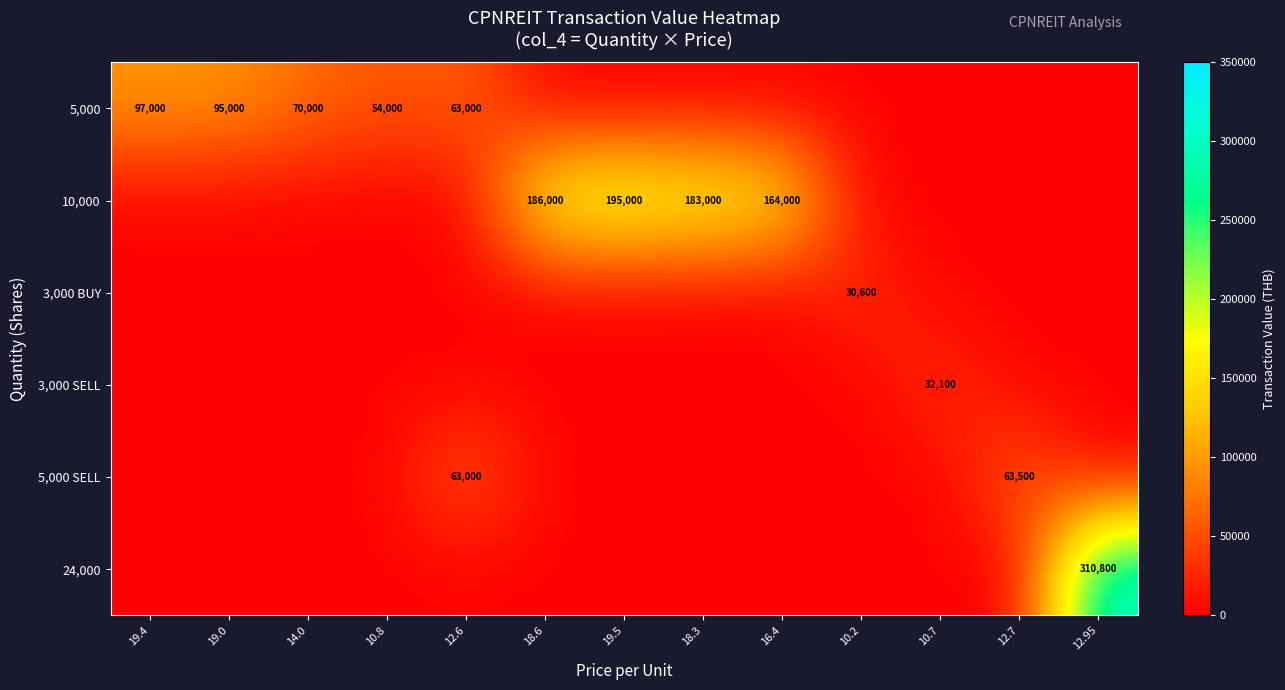

The value of 10,000 at 19.5 is 195000. True or false?

True